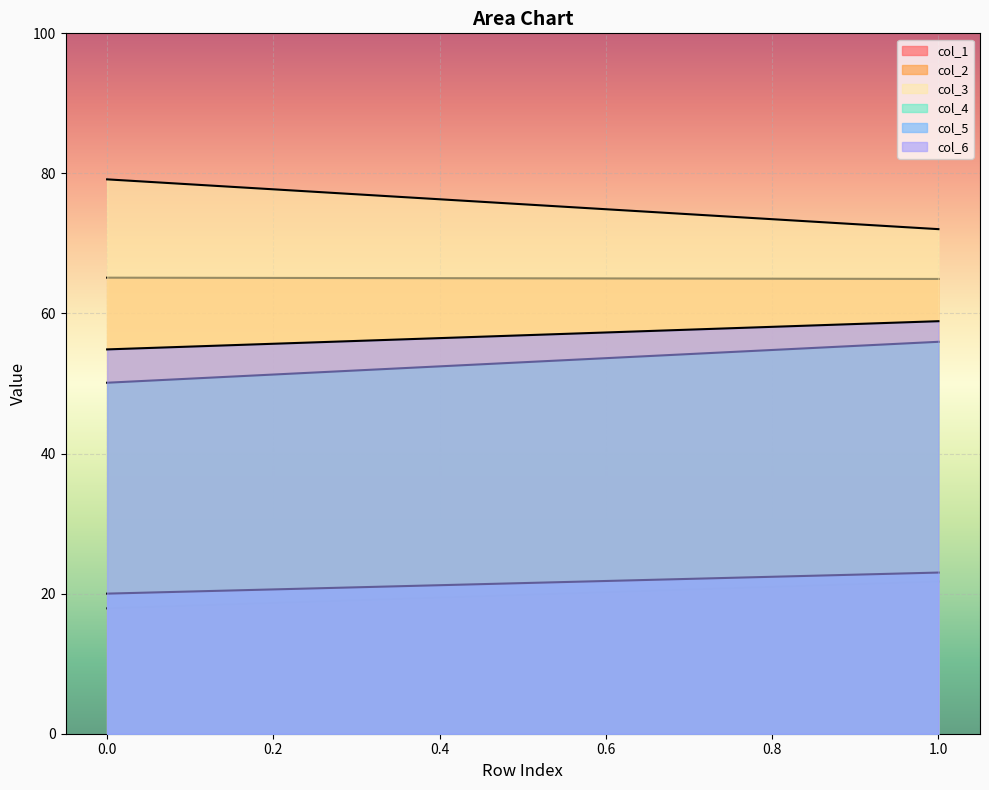

What is the average value of the col_4 series?

53.0